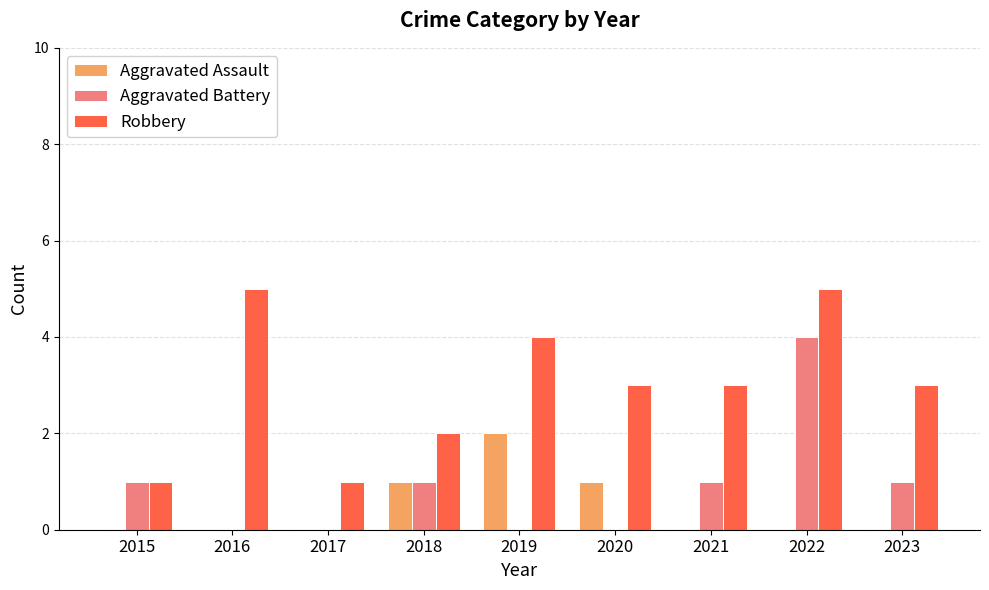

Which series has the largest total across all categories?

Robbery